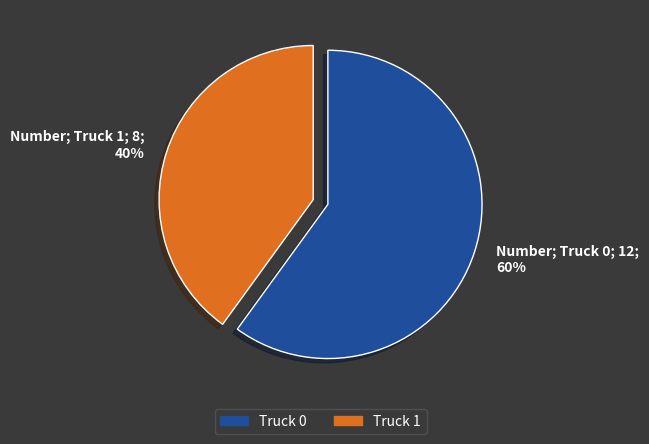

To the nearest percent, what portion does Truck 0 represent?

60%